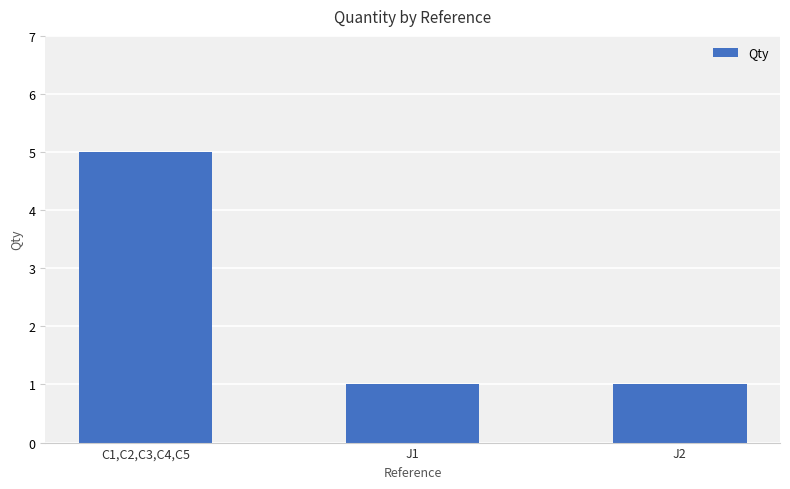

What is the change in value from C1,C2,C3,C4,C5 to J2?

-4